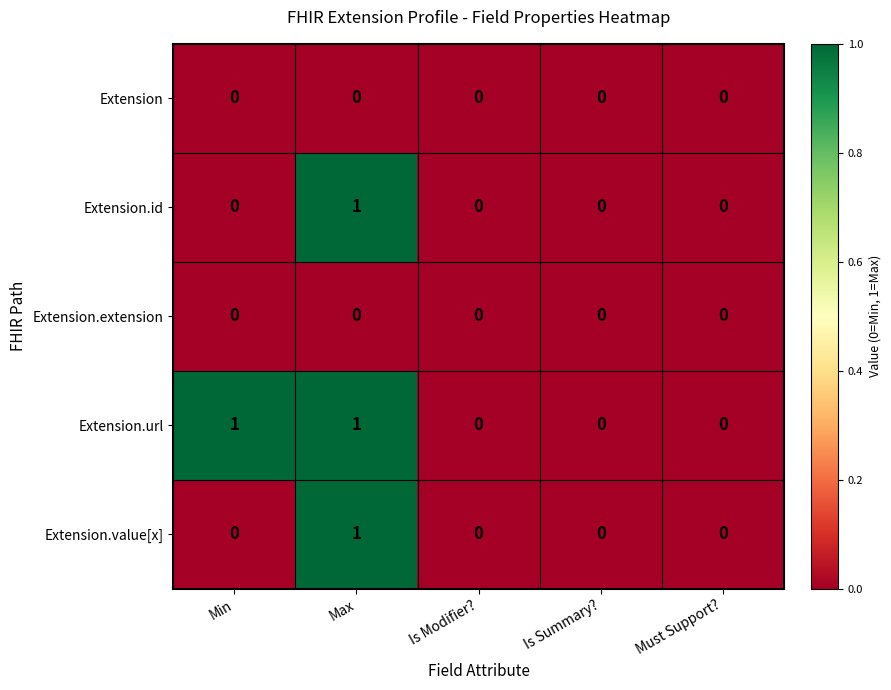

Reading left to right, list all the values displayed in this chart.

Extension: 0	0	0	0	0
Extension.id: 0	1	0	0	0
Extension.extension: 0	0	0	0	0
Extension.url: 1	1	0	0	0
Extension.value[x]: 0	1	0	0	0